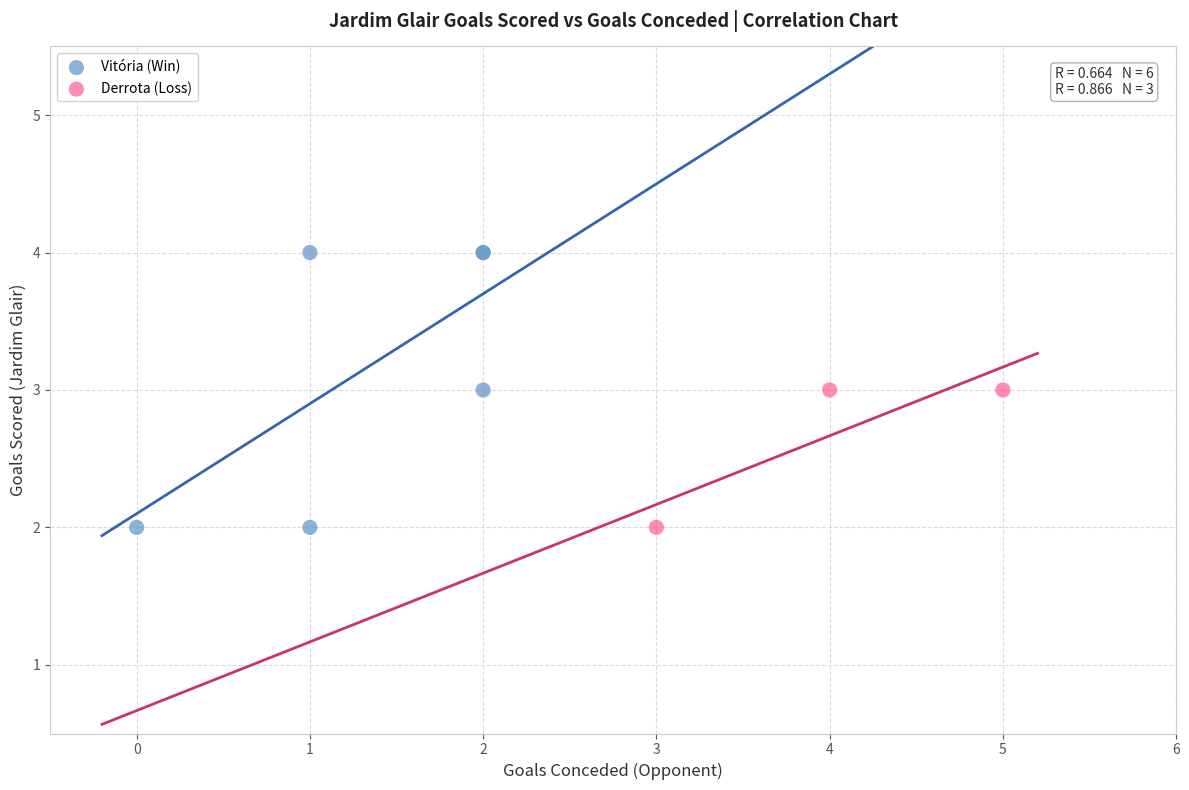

Which series has the widest spread of Y values?

Vitória (Win)